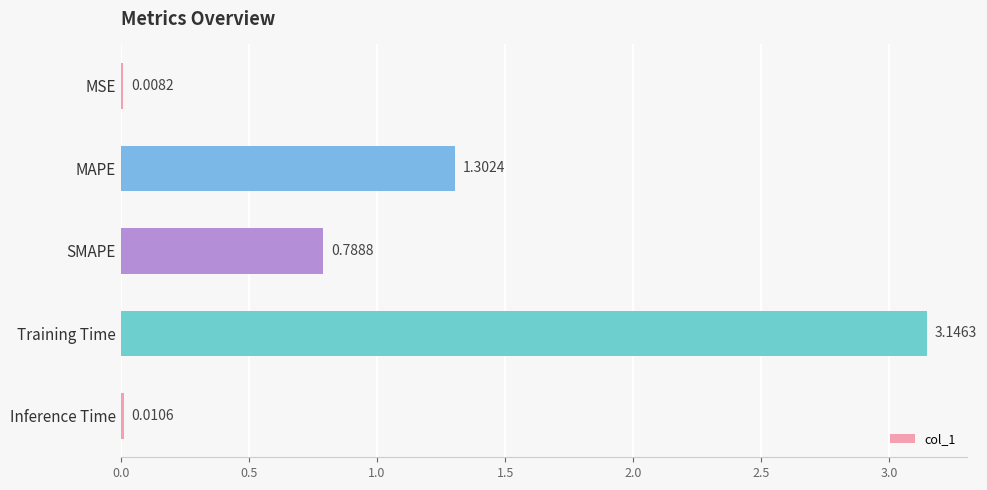

Which label corresponds to the largest value in the chart?

Training Time